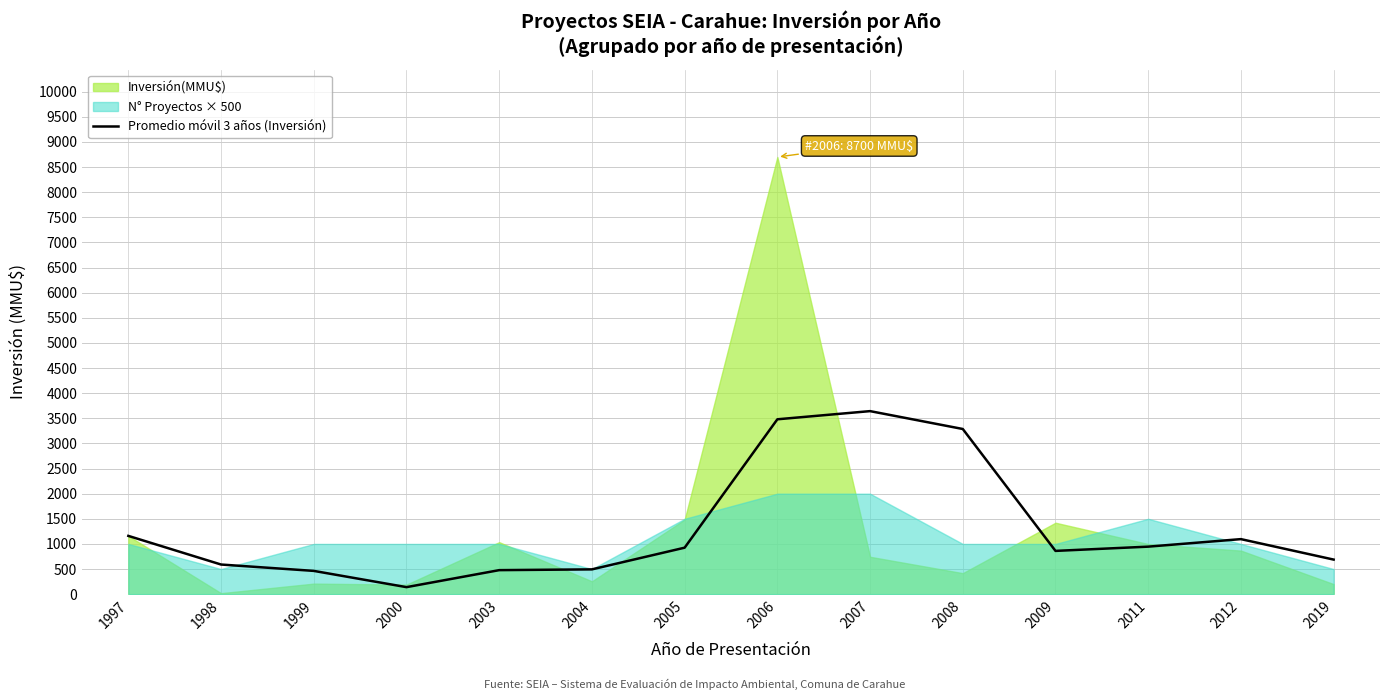

At which label is the value closest to 1891?

1997